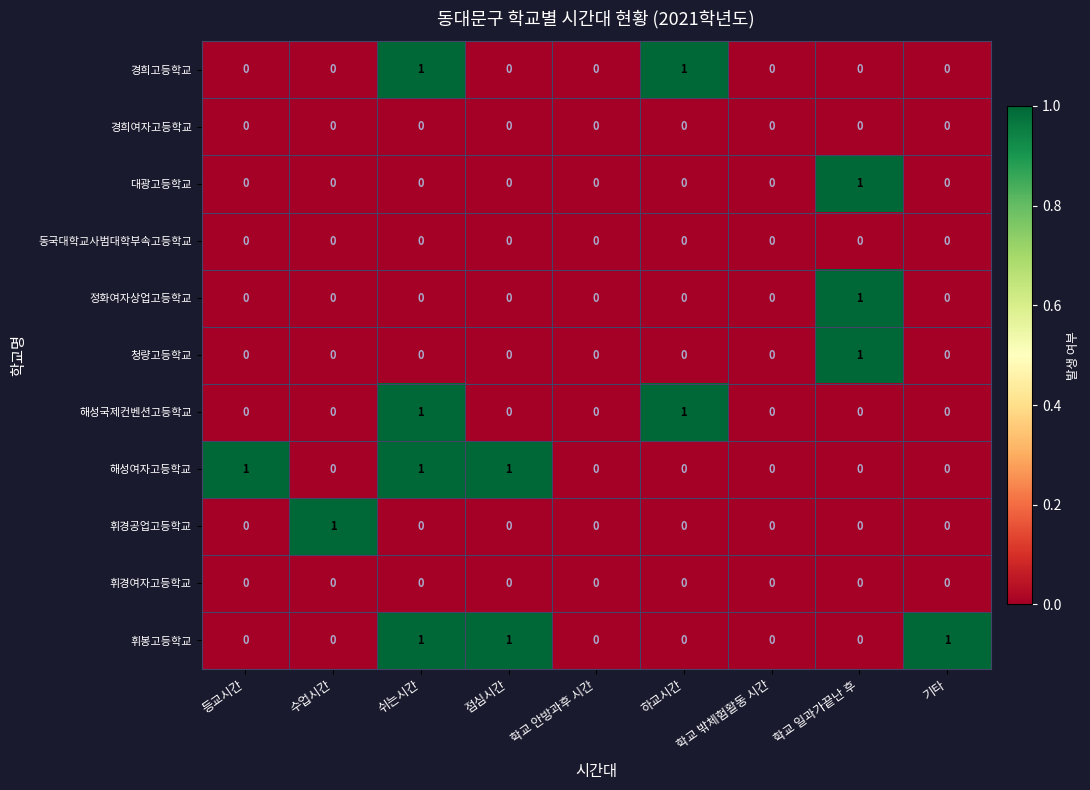

How many 휘경공업고등학교 values are between 0 and 1?

9